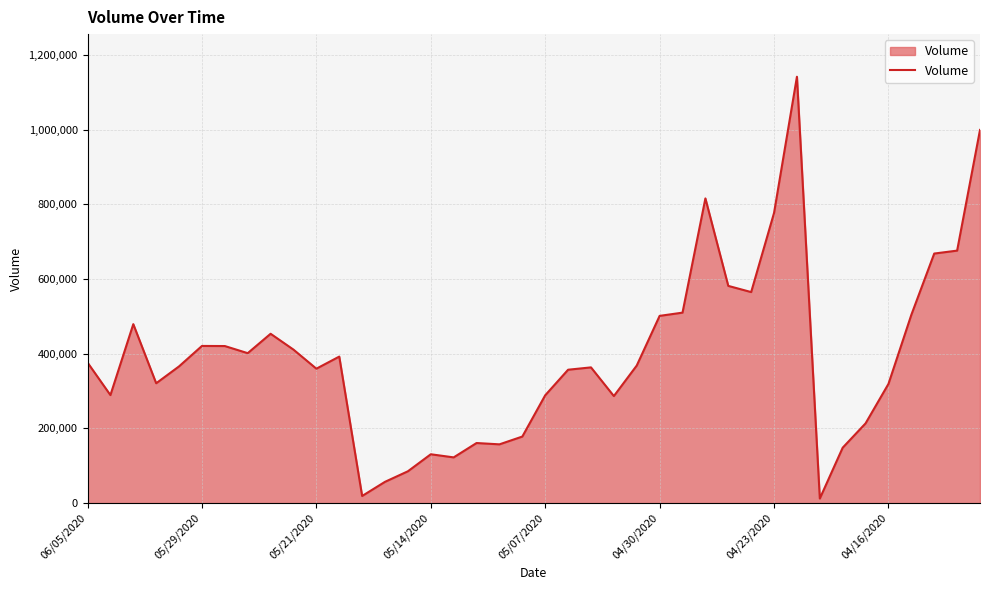

What is the greatest value displayed?

1141771